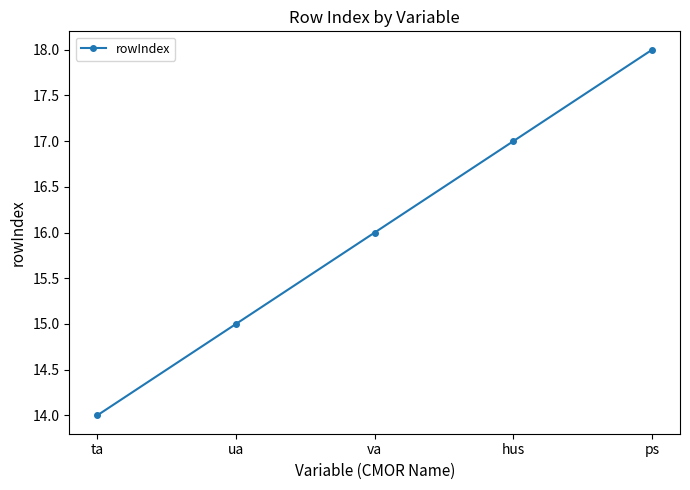

Does the chart display data point markers on the line(s)?

Yes